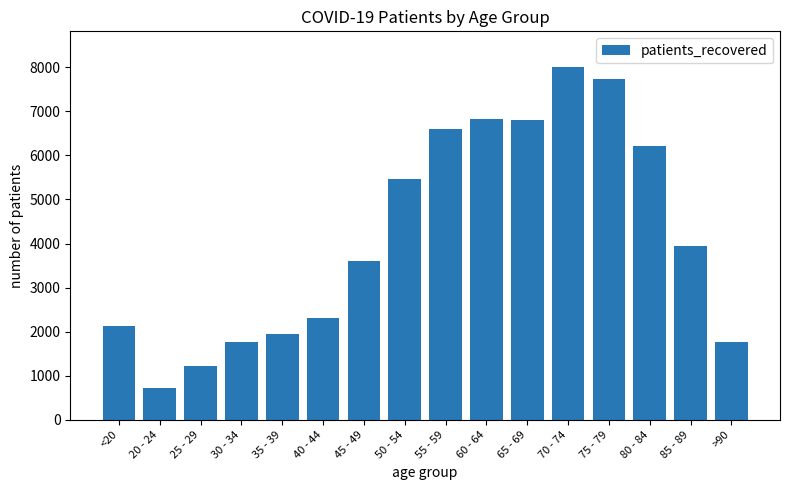

How many data points does each series have?

16